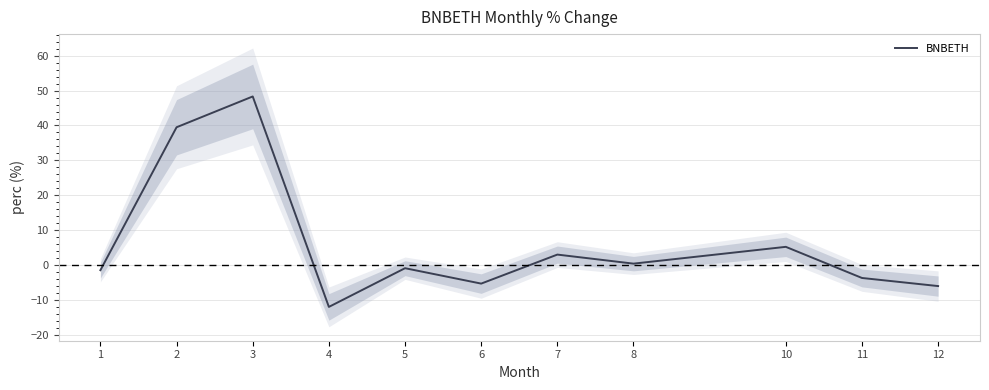

How many lines are shown in the chart?

1